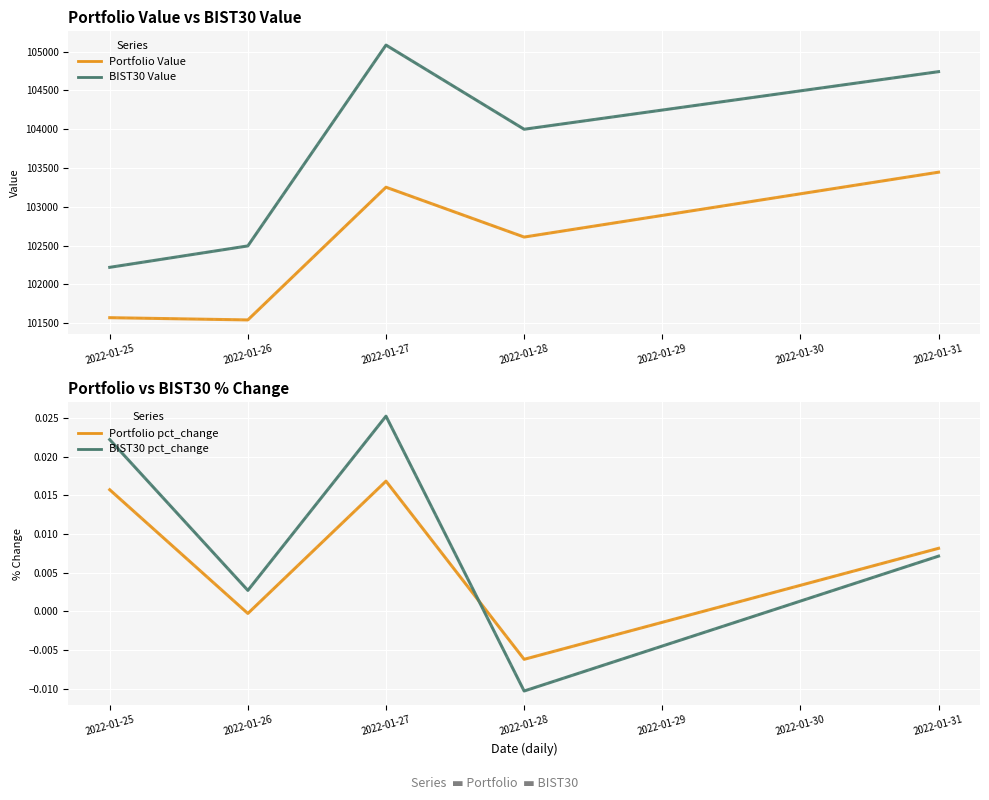

What is the difference between the maximum and second lowest values in the BIST30 Value series?

2586.9